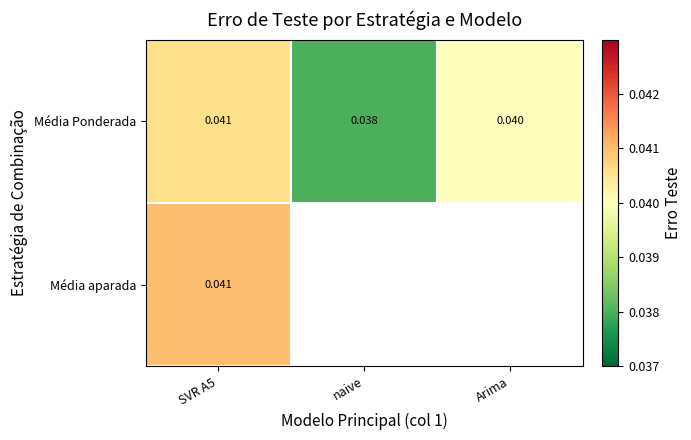

At which category does the chart reach its minimum across all series?

naive